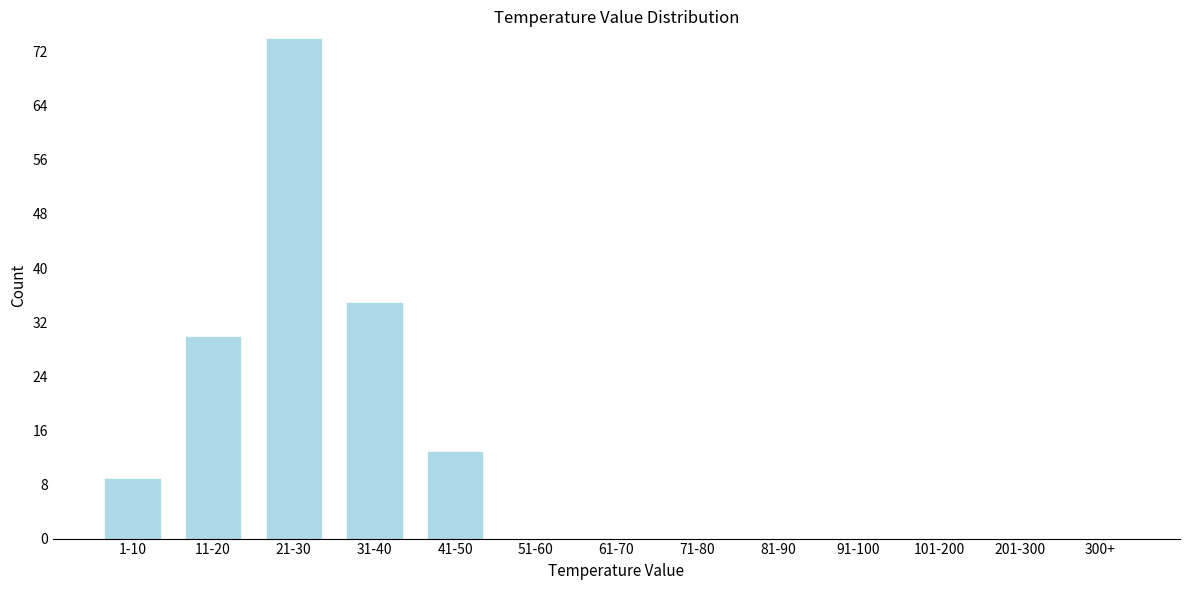

Reading right to left, transcribe all the data shown in this chart.

300+=0	201-300=0	101-200=0	91-100=0	81-90=0	71-80=0	61-70=0	51-60=0	41-50=13	31-40=35	21-30=74	11-20=30	1-10=9